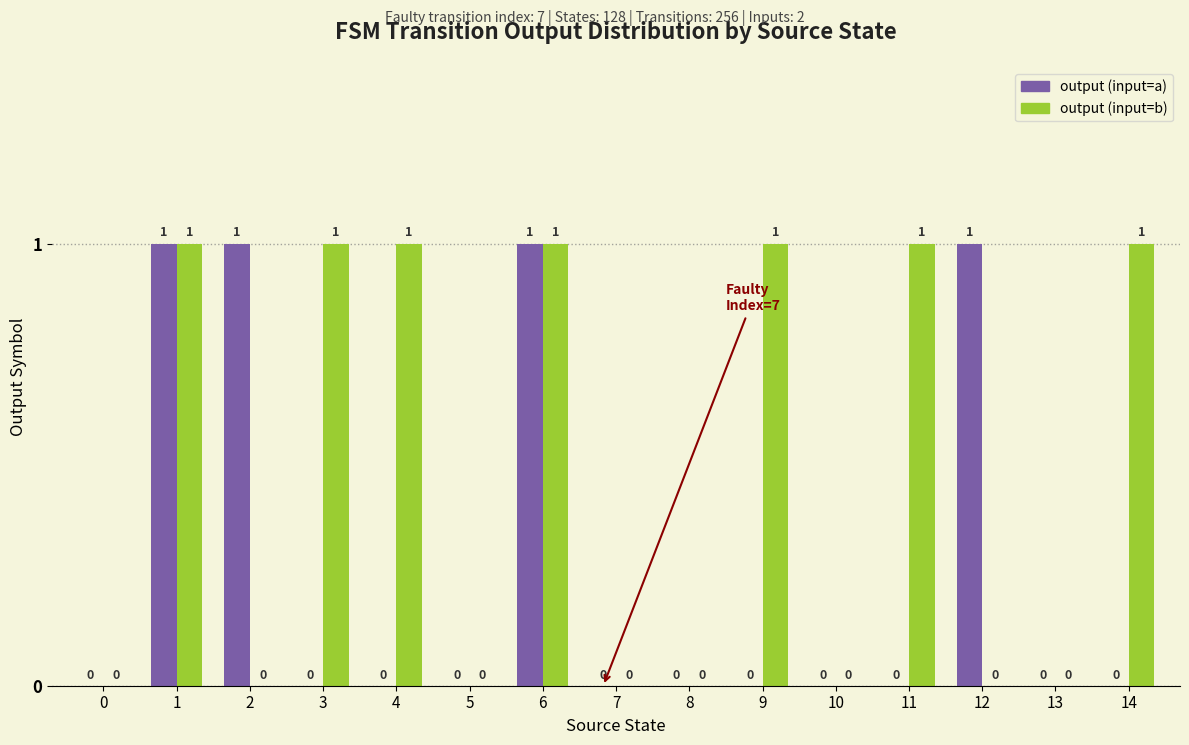

What is the sum of all output (input=b) values?

7